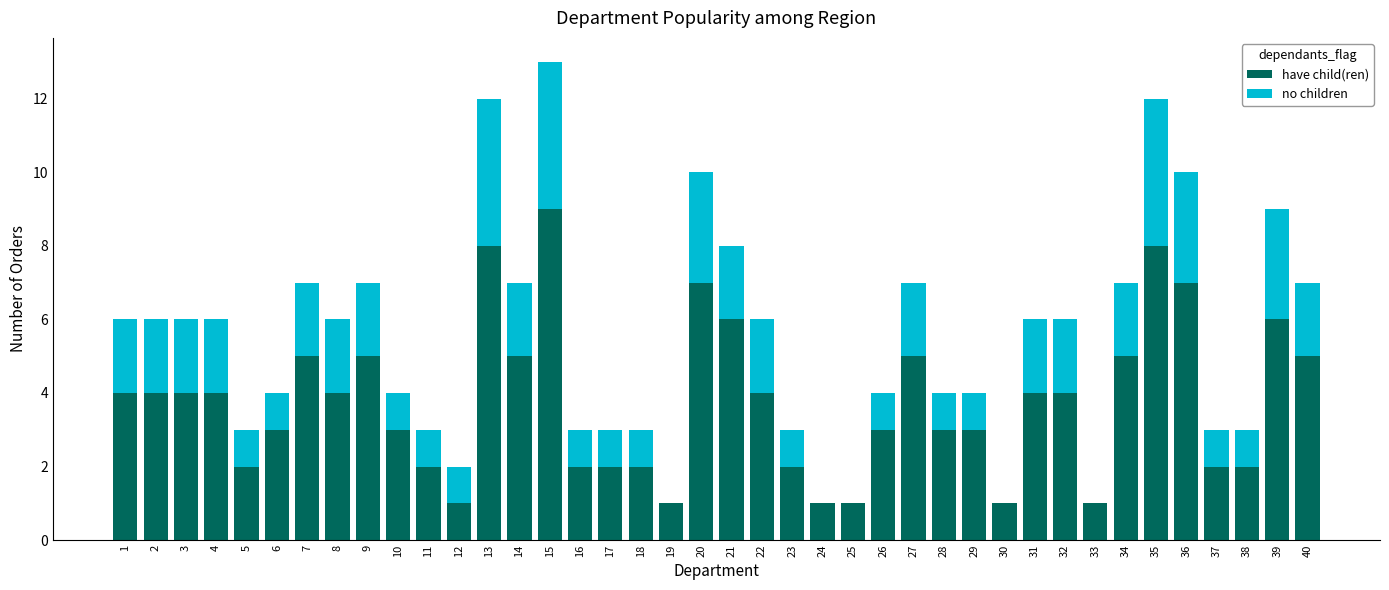

Are the bars horizontal?

No